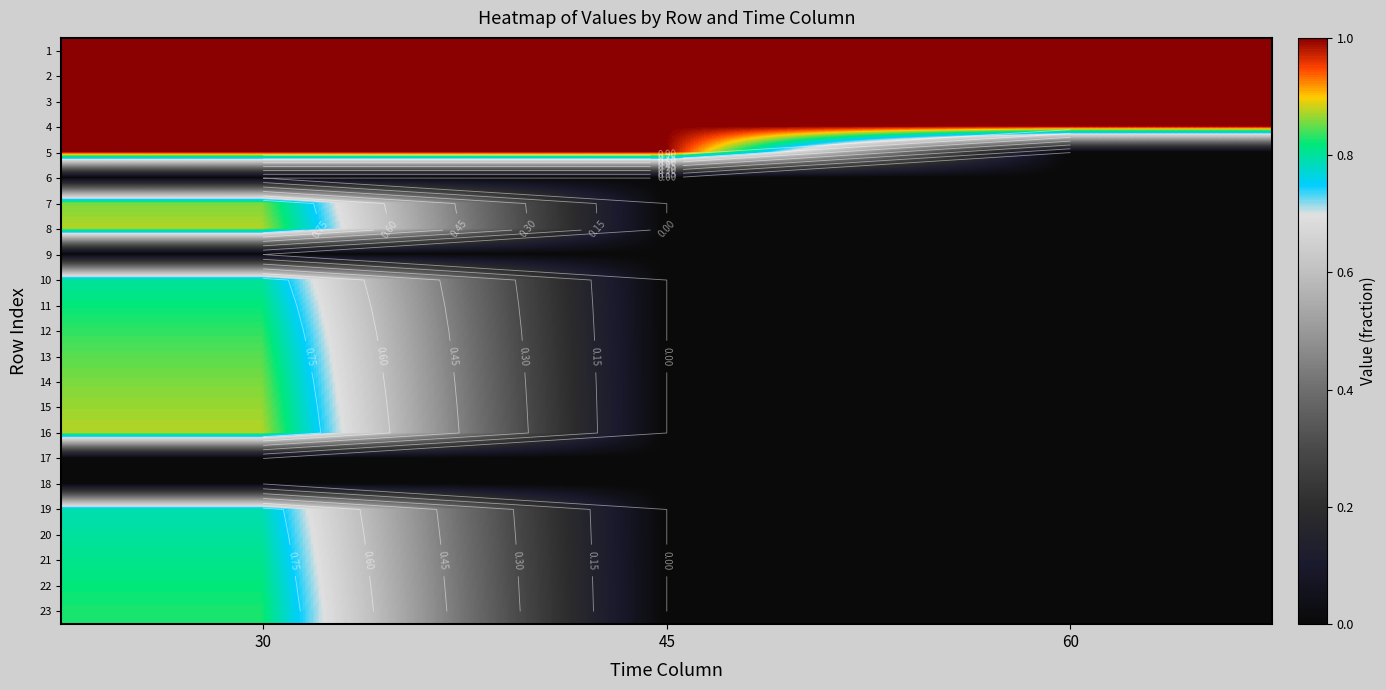

What is the sum of all 22 values?

0.8